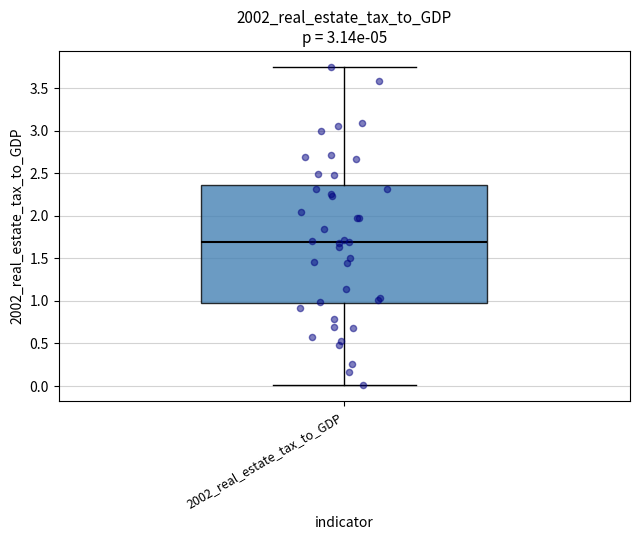

Read this box plot against the y-axis: the position of the median line, the range covered by the box, and the ends of both whiskers. The values are not printed on the chart, so give them approximately, as read against the axis.

median 1.70, box 0.95 to 2.35, whiskers 0.00 to 3.75